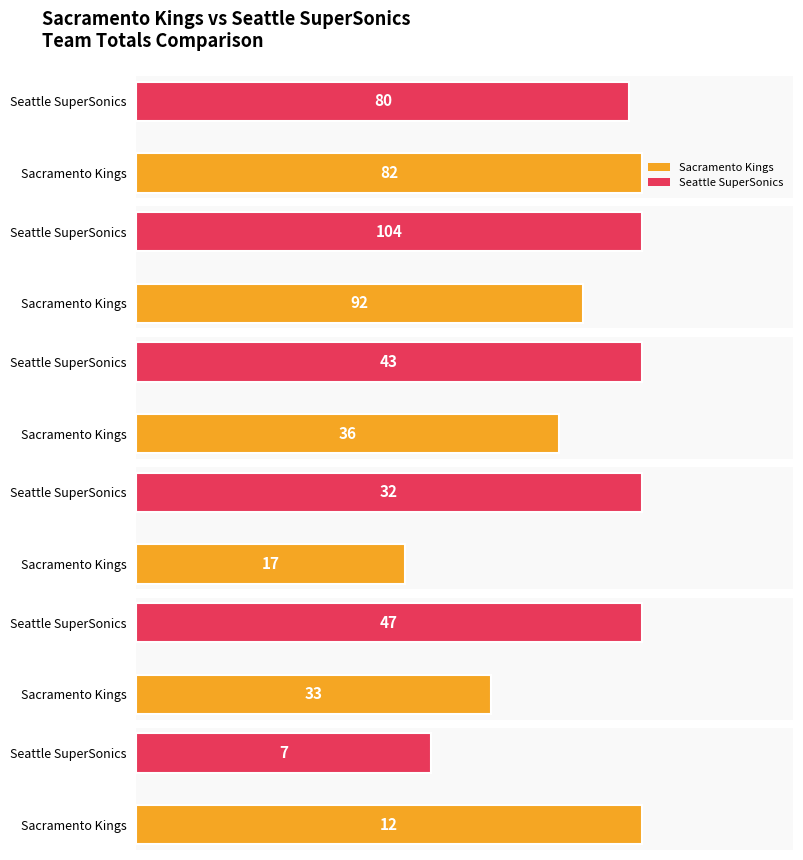

Reading right to left, transcribe all the data shown in this chart.

FGA: 80	82
PTS: 104	92
FG: 43	36
AST: 32	17
TRB: 47	33
STL: 7	12